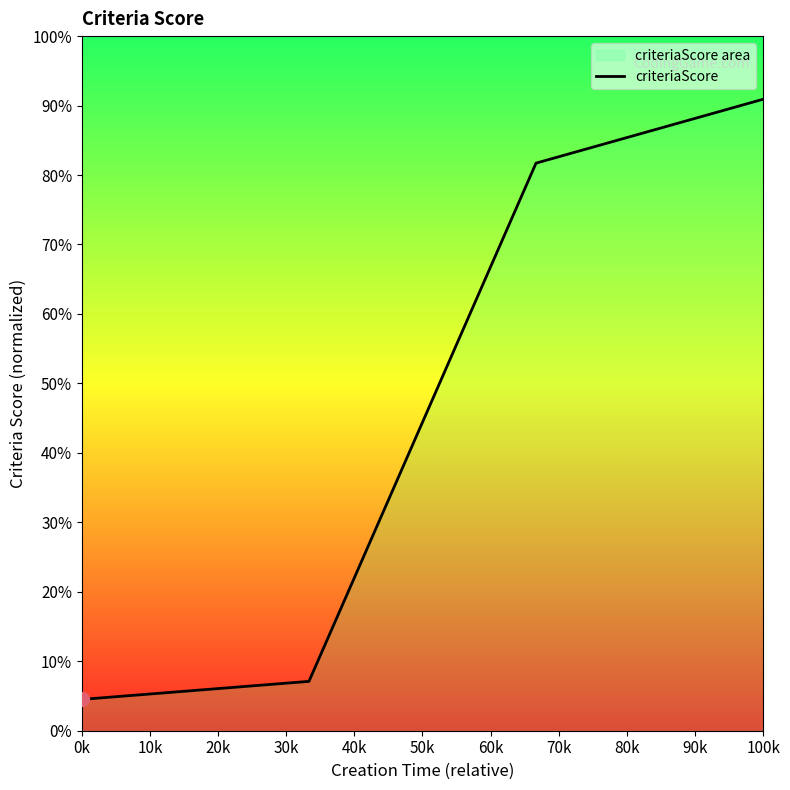

What is the change in value from 0k to 100k?

+86.4